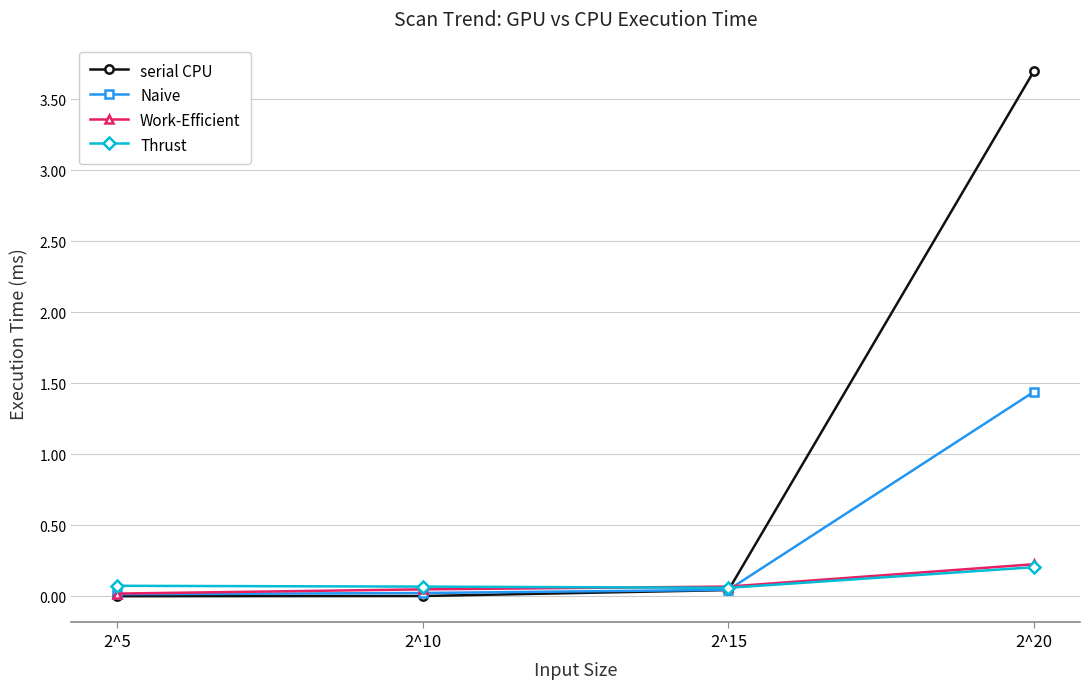

What is the sum of all Thrust values?

0.4